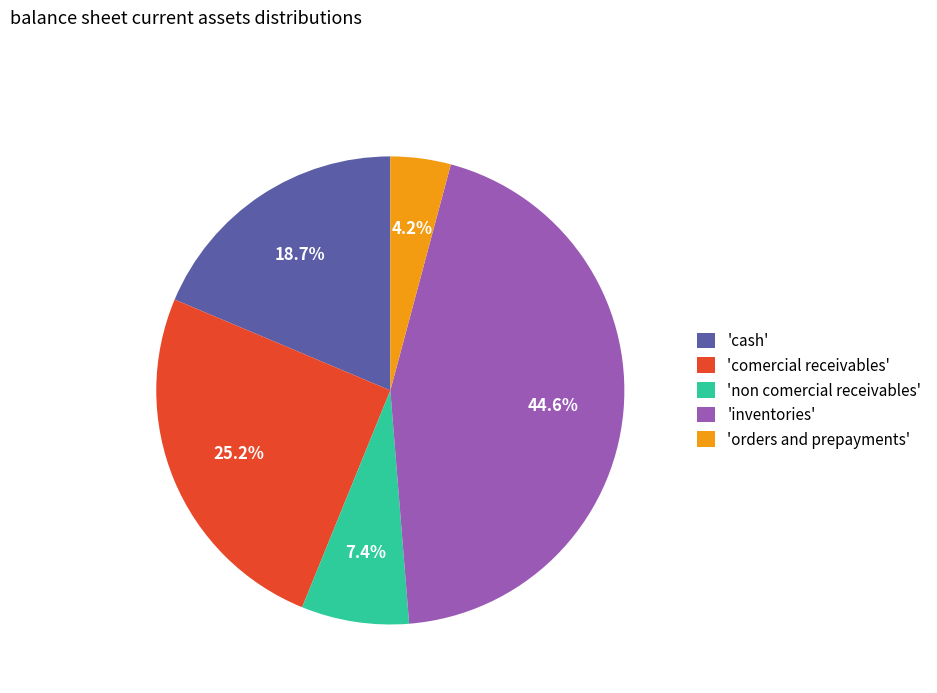

Rank the categories by value from highest to lowest.

'inventories', 'comercial receivables', 'cash', 'non comercial receivables', 'orders and prepayments'